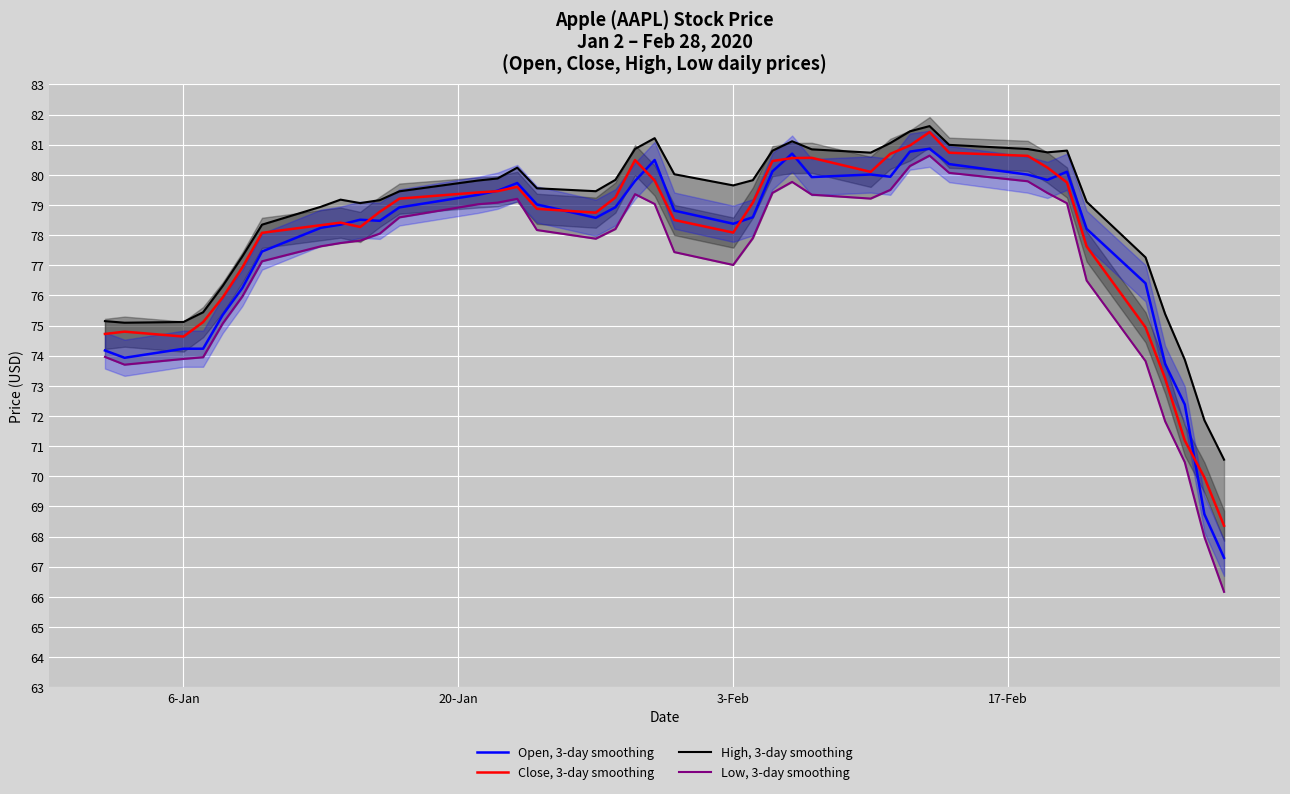

What is the maximum value for Open, 3-day smoothing?

80.9